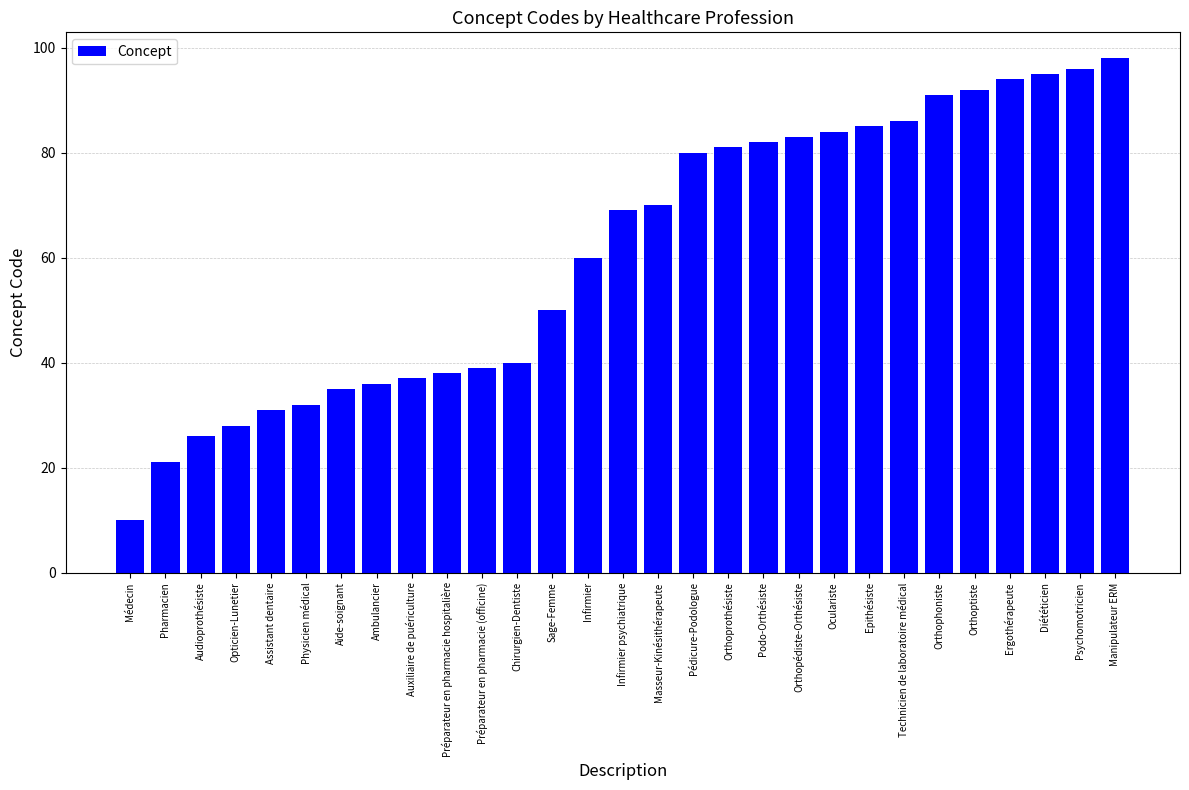

Reading left to right, transcribe all the data shown in this chart.

Médecin=10	Pharmacien=21	Audioprothésiste=26	Opticien-Lunetier=28	Assistant dentaire=31	Physicien médical=32	Aide-soignant=35	Ambulancier=36	Auxiliaire de puériculture=37	Préparateur en pharmacie hospitalière=38	Préparateur en pharmacie (officine)=39	Chirurgien-Dentiste=40	Sage-Femme=50	Infirmier=60	Infirmier psychiatrique=69	Masseur-Kinésithérapeute=70	Pédicure-Podologue=80	Orthoprothésiste=81	Podo-Orthésiste=82	Orthopédiste-Orthésiste=83	Oculariste=84	Epithésiste=85	Technicien de laboratoire médical=86	Orthophoniste=91	Orthoptiste=92	Ergothérapeute=94	Diététicien=95	Psychomotricien=96	Manipulateur ERM=98